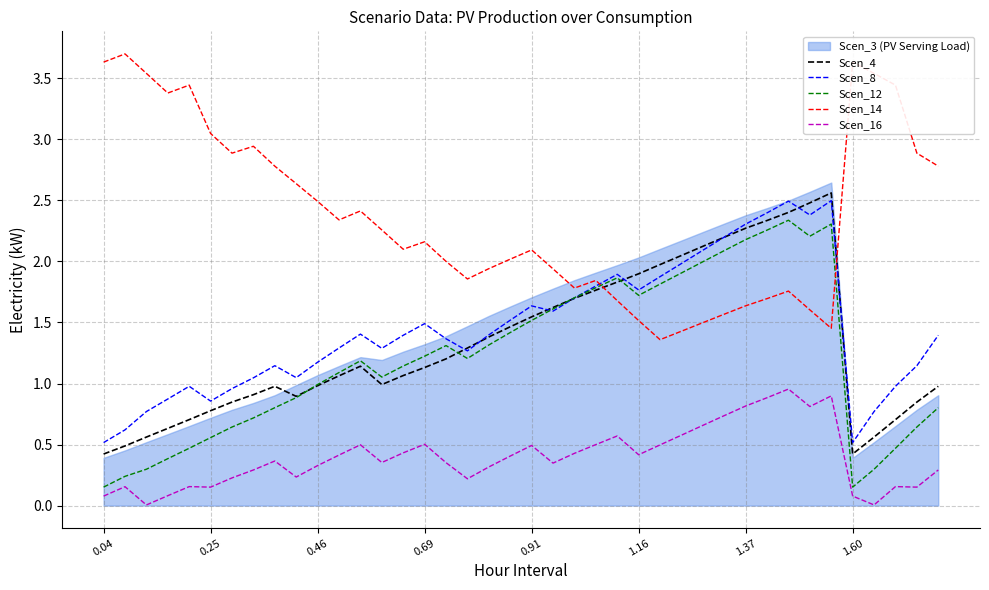

The value of Scen_4 at 0.04 is 0.4. True or false?

True